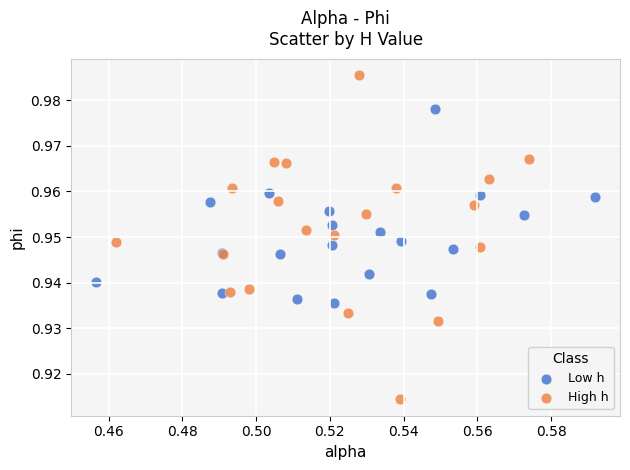

Which series has the widest spread of Y values?

High h